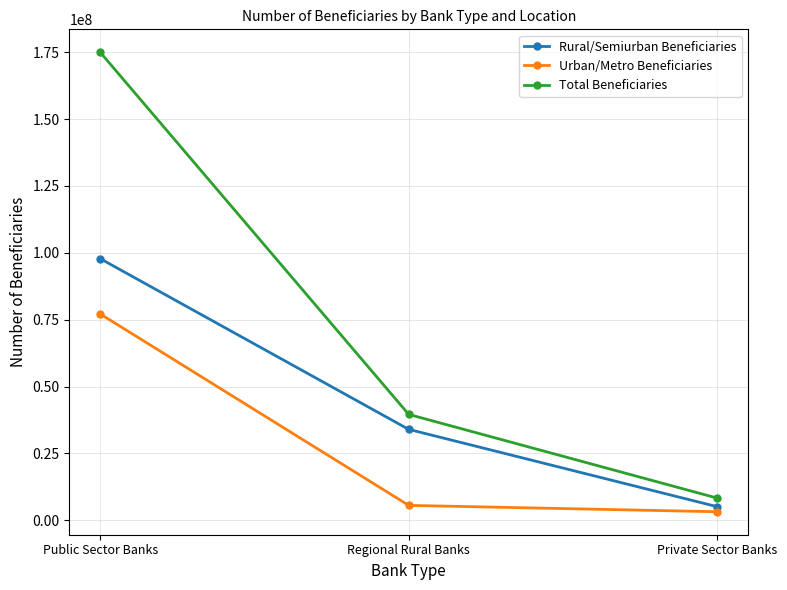

What is the difference between the Rural/Semiurban Beneficiaries values at Private Sector Banks and Public Sector Banks?

92720514